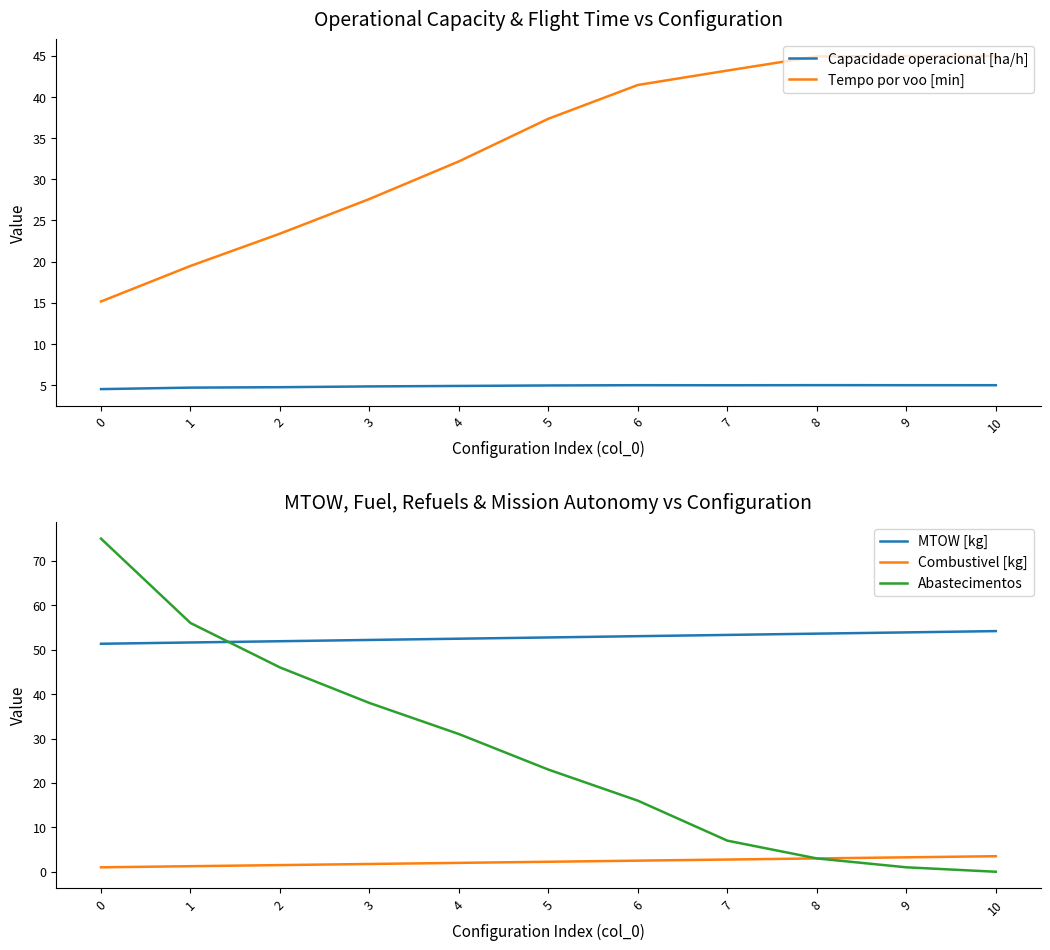

What are all the series names shown in the legend?

Capacidade operacional [ha/h], Tempo por voo [min], MTOW [kg], Combustivel [kg], Abastecimentos